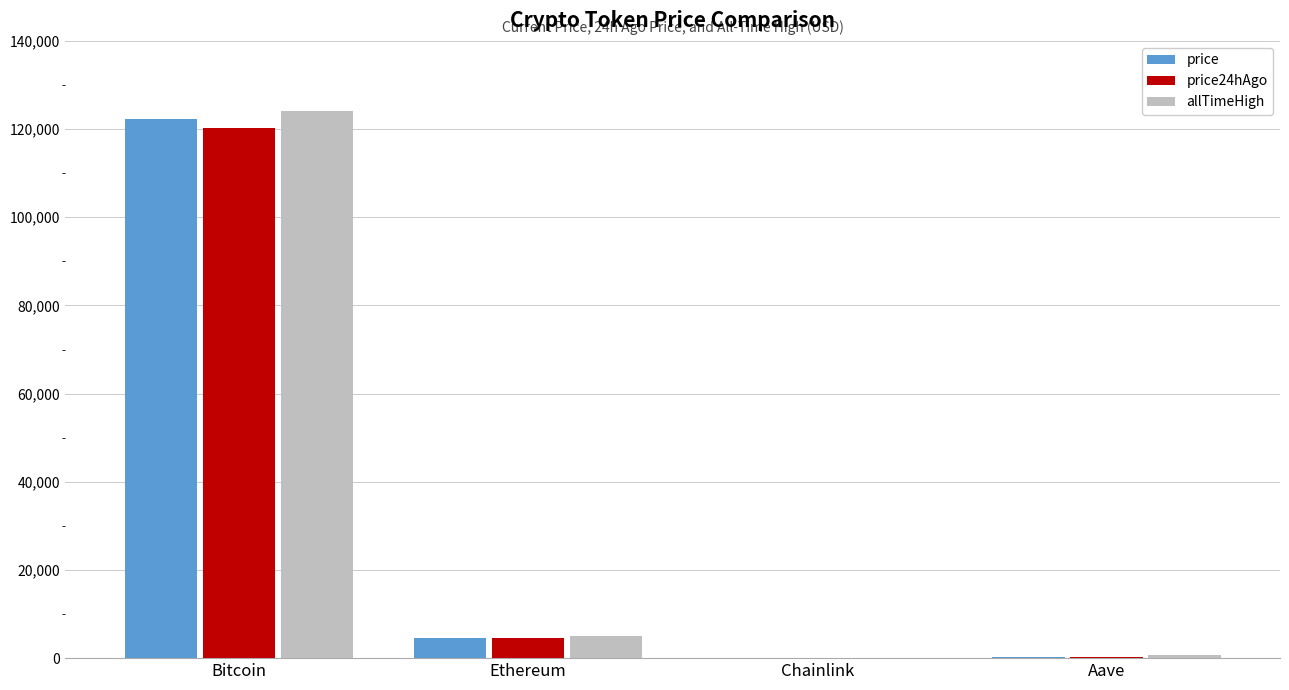

Where is allTimeHigh nearest to the value 62090?

Ethereum